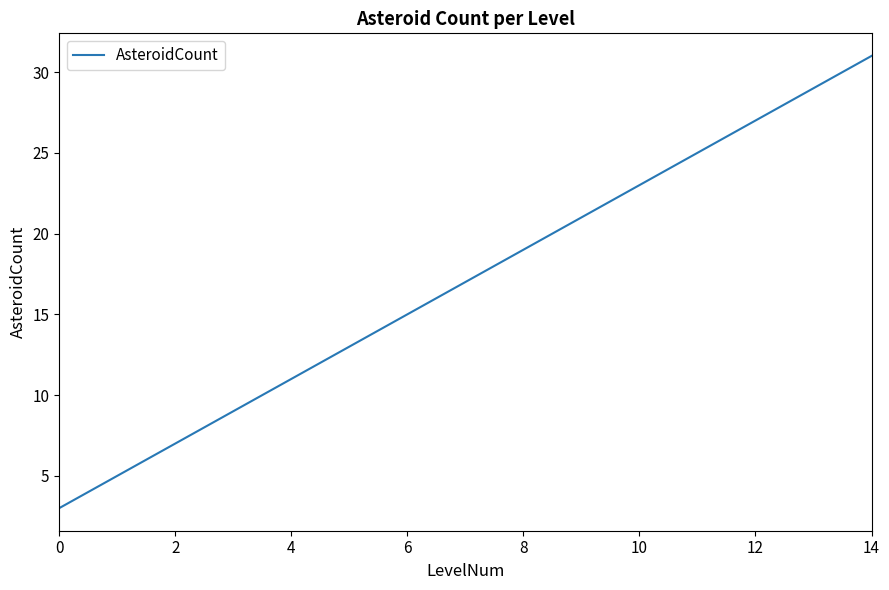

What is the difference between the maximum and minimum values?

28